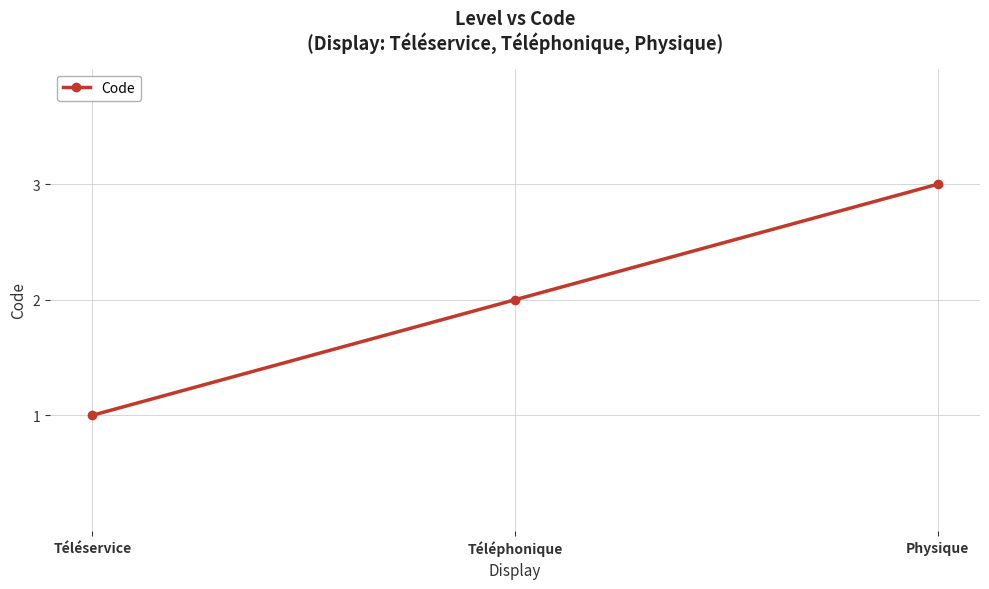

The value at Téléservice is 1. True or false?

True